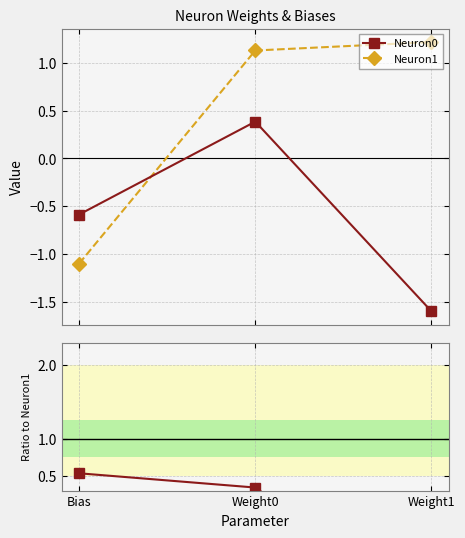

Is the value of Neuron1 at Weight0 greater than the value of Ratio Neuron0/Neuron1 at Bias?

Yes